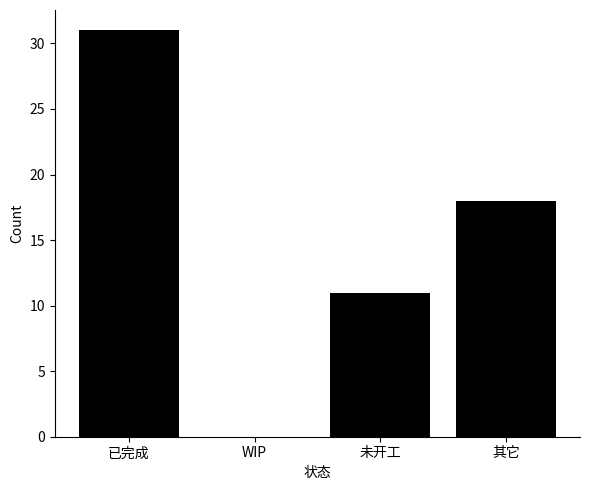

The value at 其它 is 18. True or false?

True